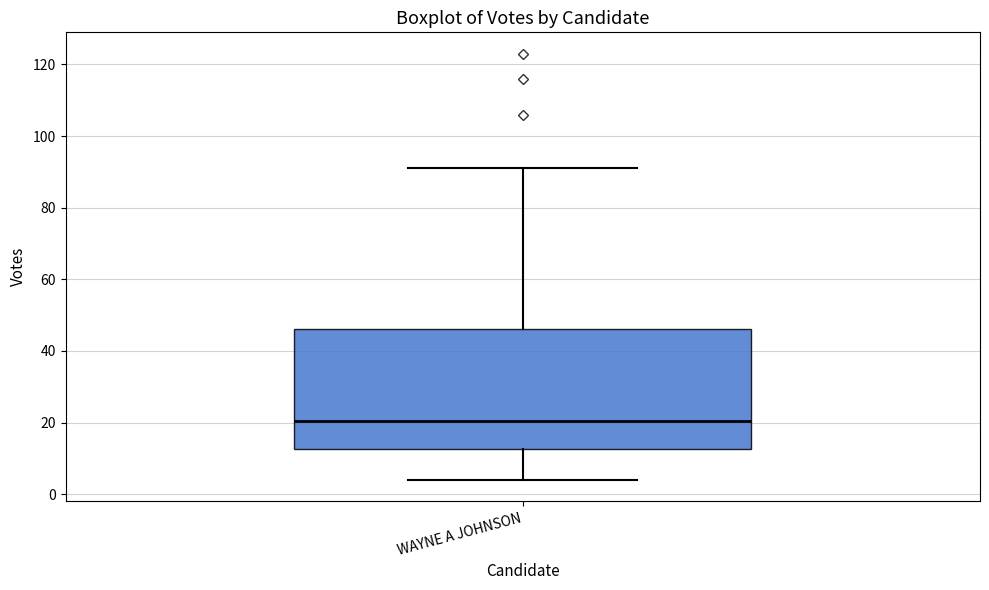

Transcribe this box plot: give where the median line is, the range the box spans, and where the two whiskers end, as read against the y-axis. The values are not printed on the chart, so give them approximately, as read against the axis.

median 20, box 12 to 46, whiskers 4 to 92